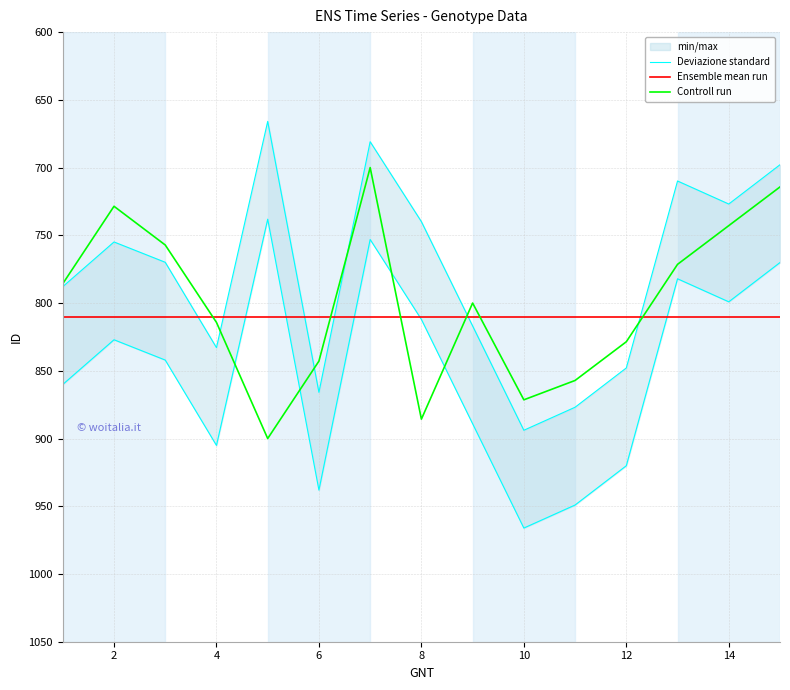

At how many categories does at least one series exceed 781?

15